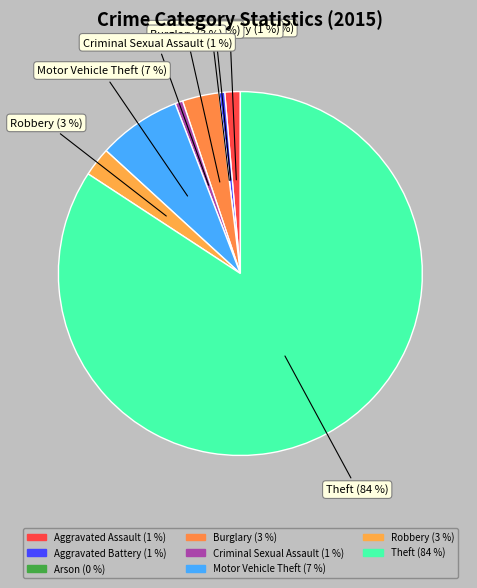

What percentage is NOT represented by Burglary?

96.7%